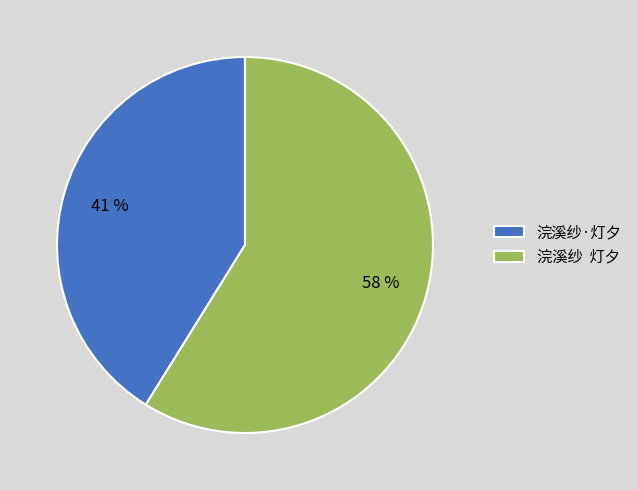

True or false: 浣溪纱  灯夕 accounts for 59% of the total.

True